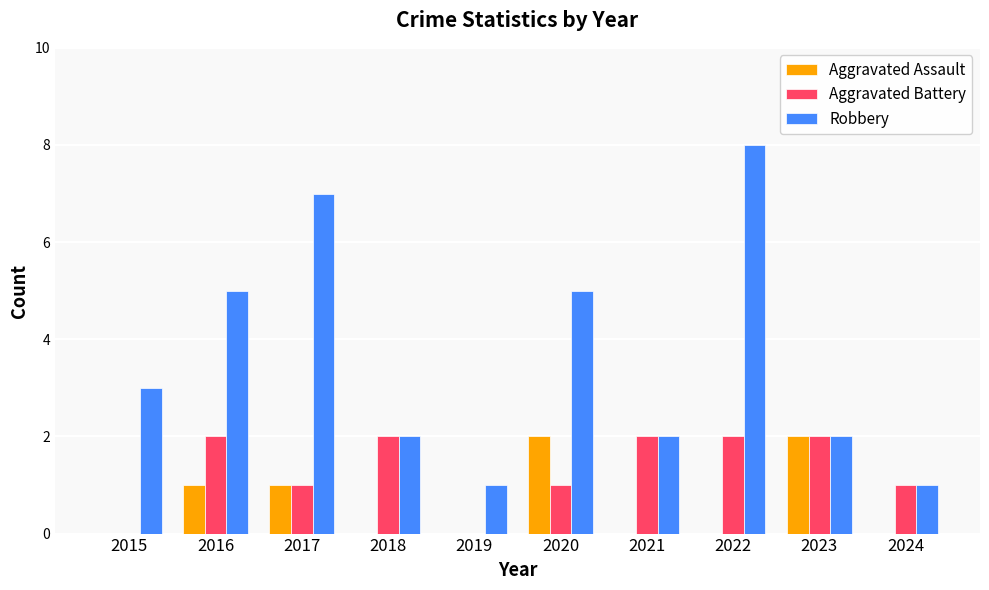

What is the maximum value for Robbery?

8